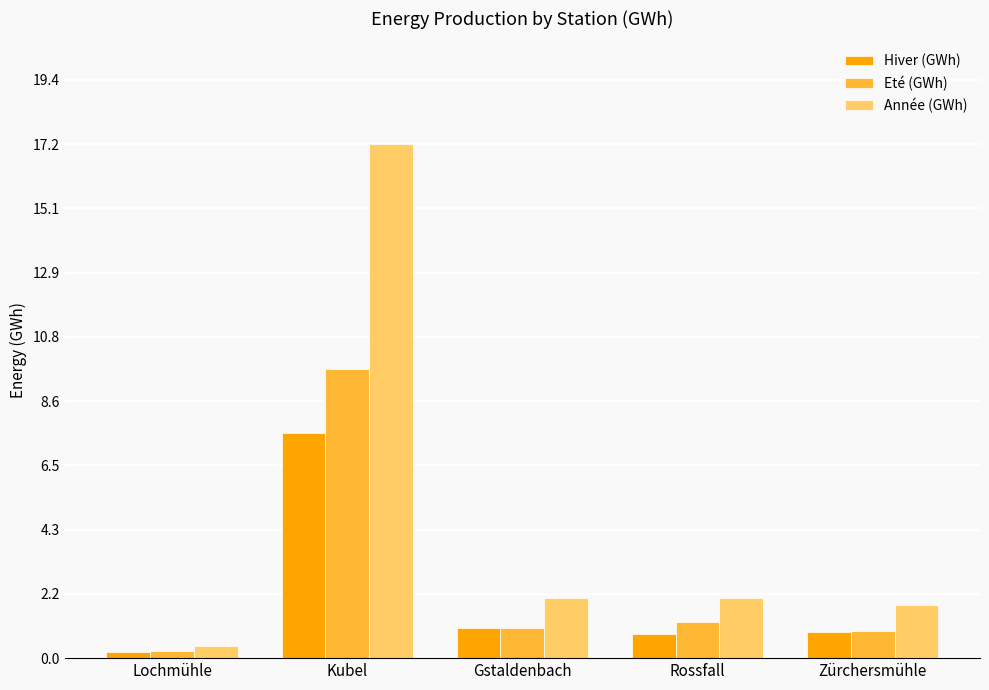

How many bars are there in each group?

3